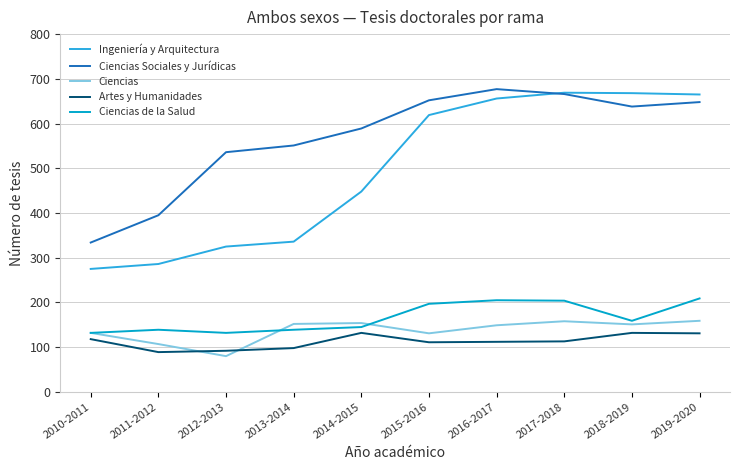

Which label corresponds to the largest value in the chart?

2016-2017